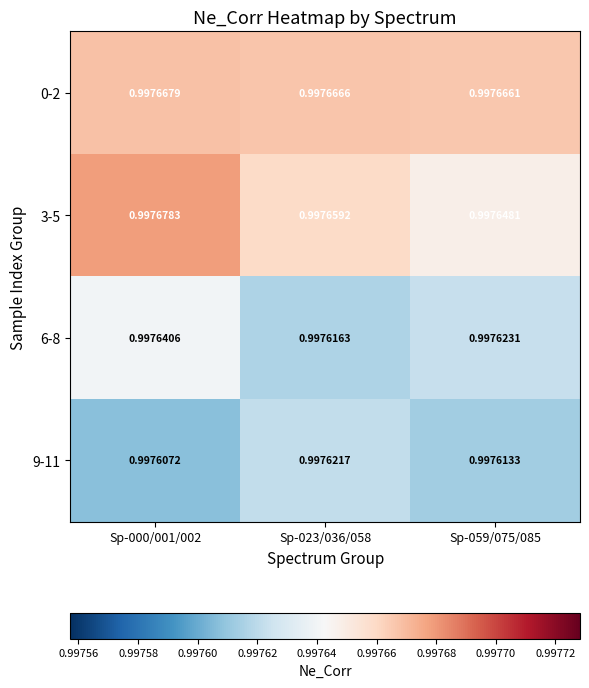

What is the greatest value displayed?

1.0